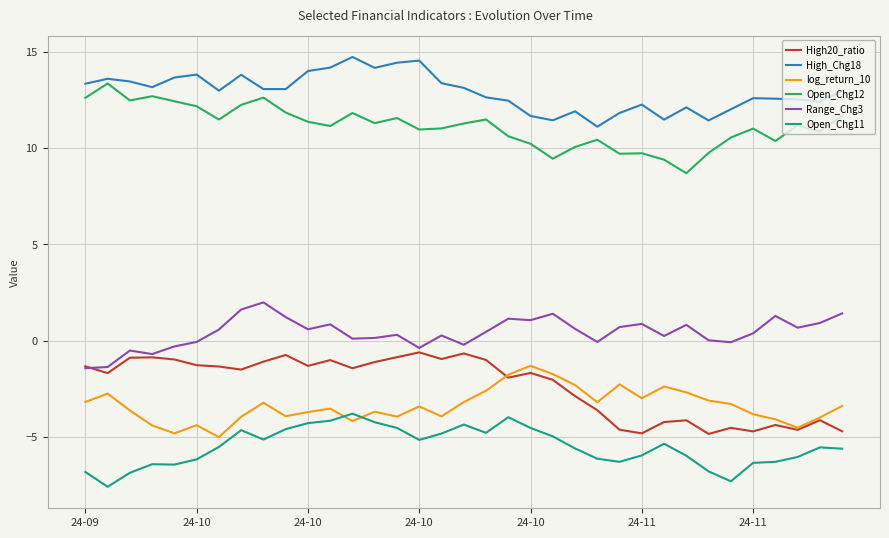

What is the minimum value shown in the chart?

-7.6